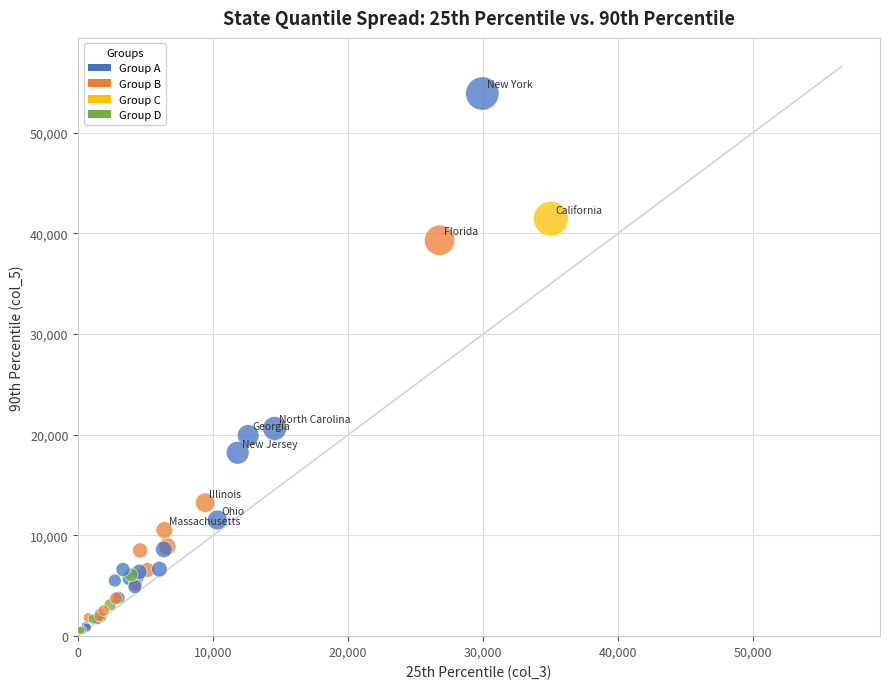

What Y value in the scatter plot is closest to 27241?

20623